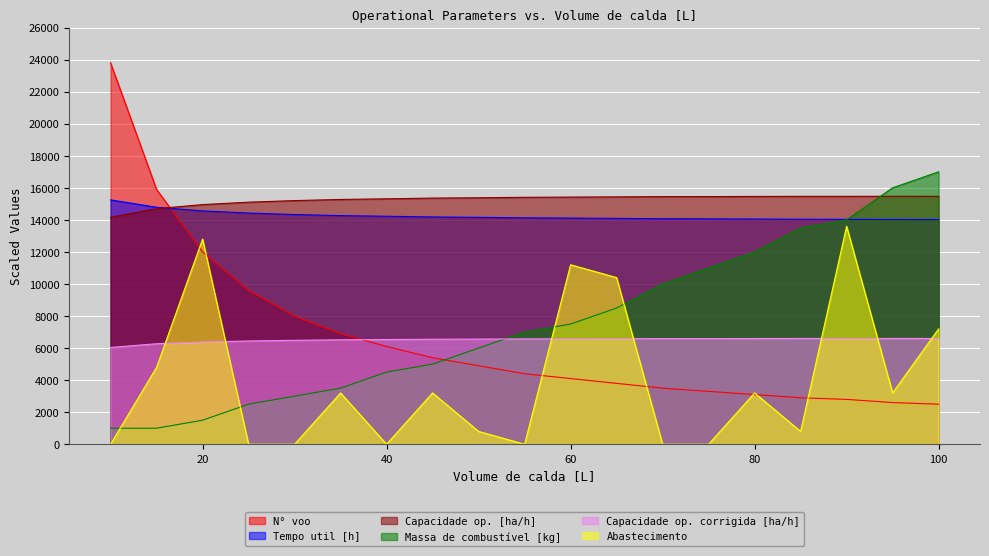

True or false: Capacidade op. [ha/h] and Tempo util [h] cross at least once.

True